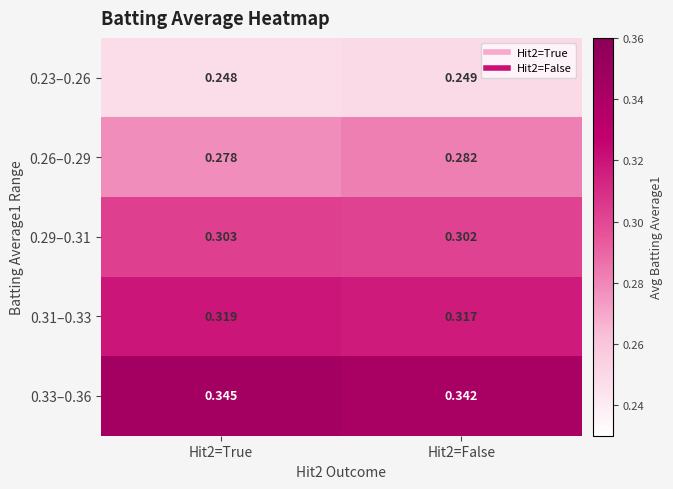

Which series changed the most between Hit2=True and Hit2=False?

0.26–0.29